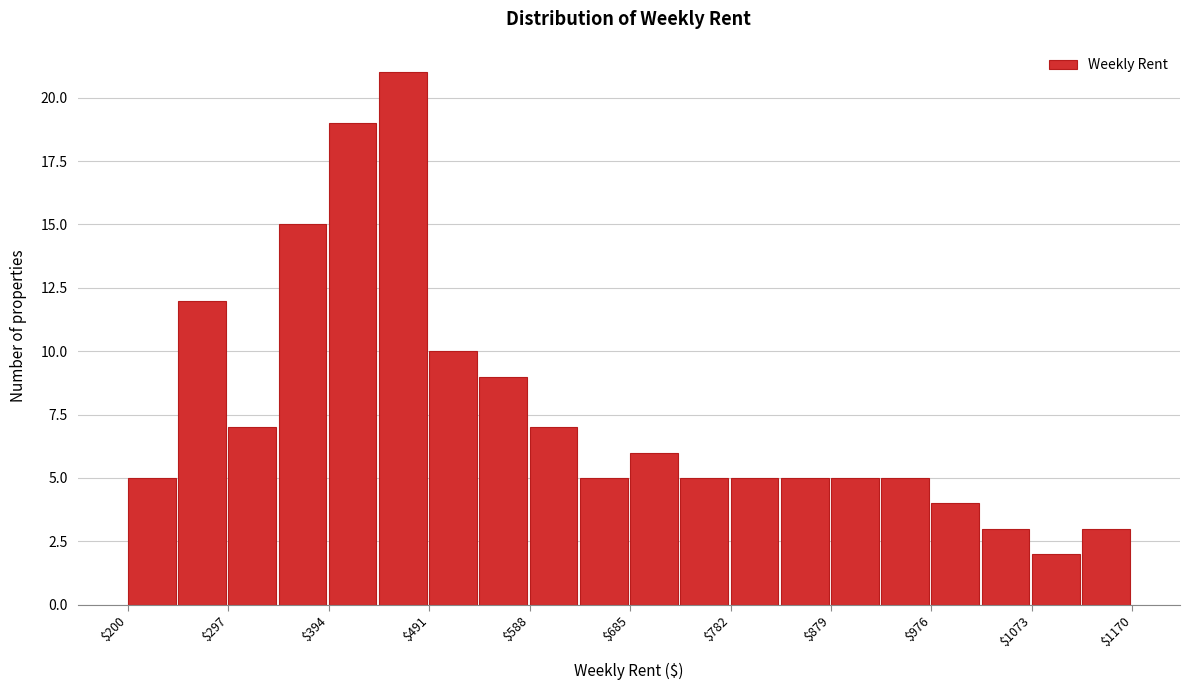

Reading left to right, transcribe this chart: for each bar, give the range it covers on the x-axis and its height. Neither the bar edges nor the heights are printed on the chart, so give them approximately, as read against the axes.

200 to 250: 5
250 to 300: 12
300 to 350: 7
350 to 390: 15
390 to 440: 19
440 to 490: 21
490 to 540: 10
540 to 590: 9
590 to 640: 7
640 to 690: 5
690 to 730: 6
730 to 780: 5
780 to 830: 5
830 to 880: 5
880 to 930: 5
930 to 980: 5
980 to 1020: 4
1020 to 1070: 3
1070 to 1120: 2
1120 to 1170: 3